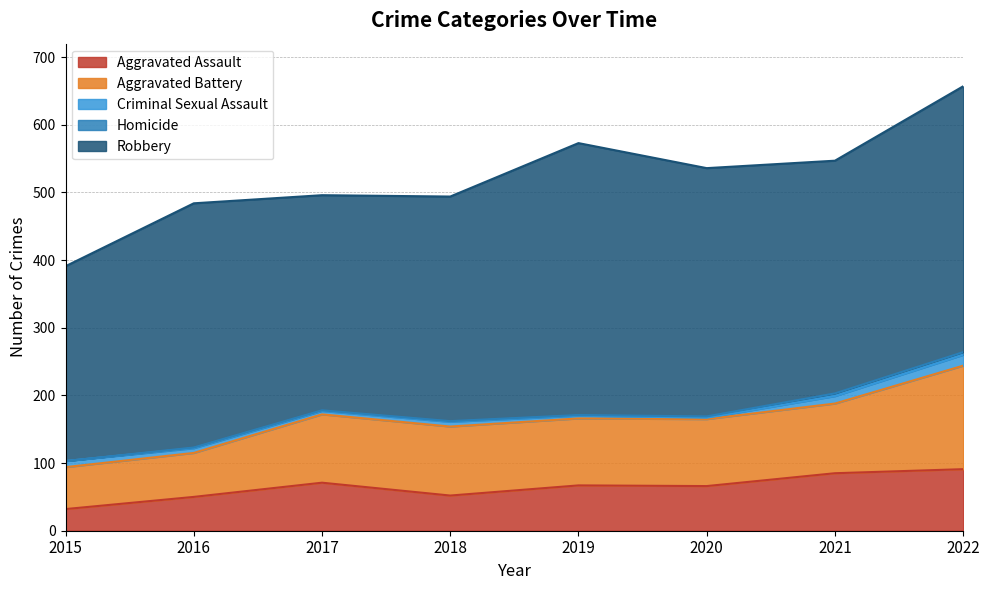

At which category does Aggravated Battery reach its first local peak?

2018